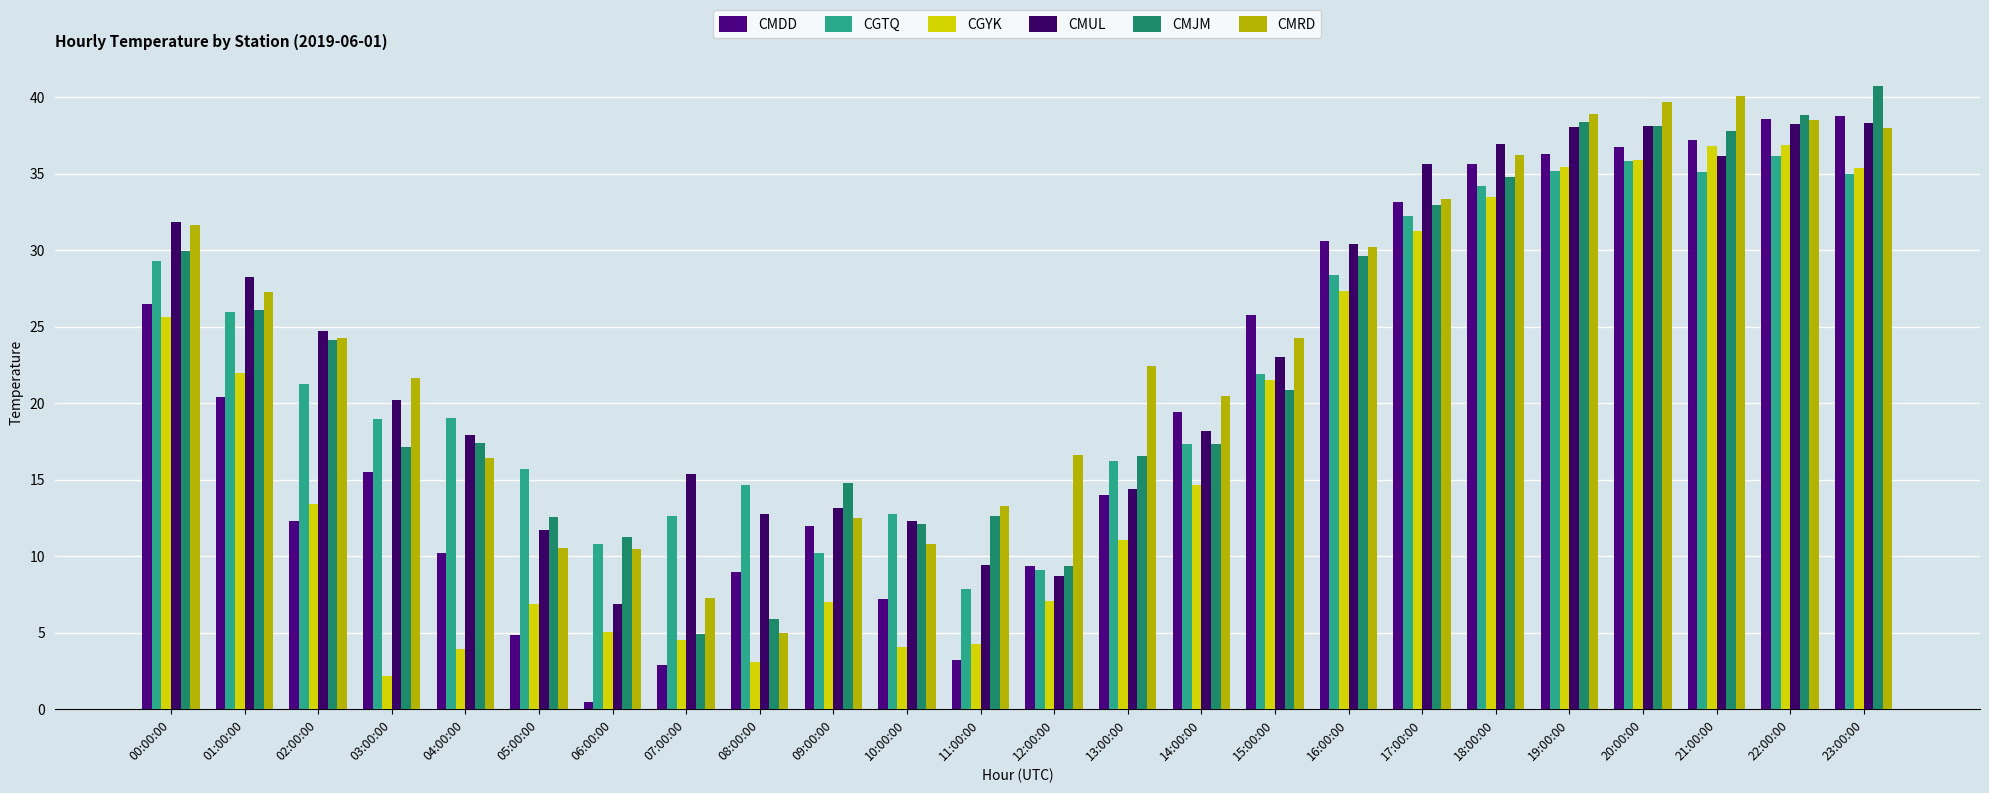

At which category is the sum across all series the highest?

22:00:00